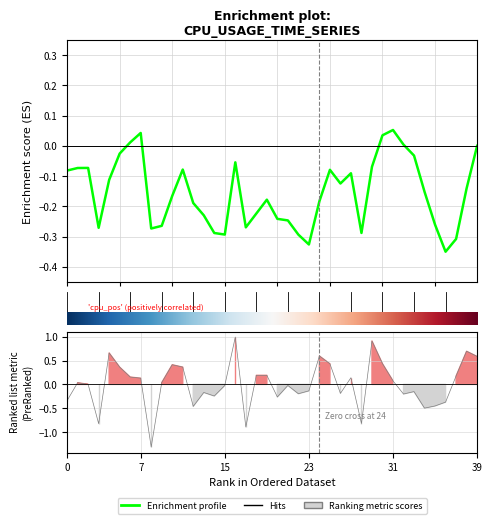

The chart shows a value of -0.0 at 27. True or false?

False